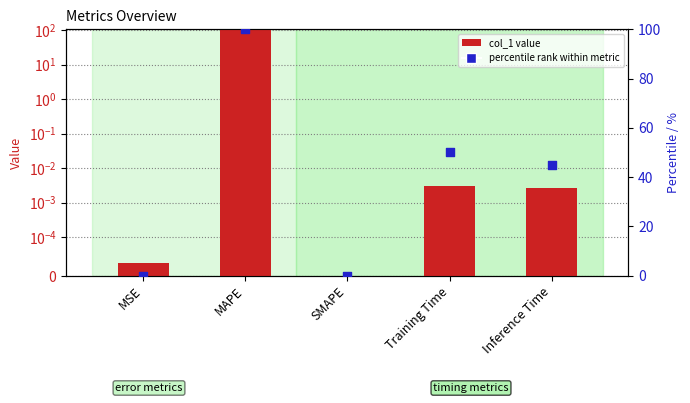

Which series reaches the maximum Y coordinate?

col_1